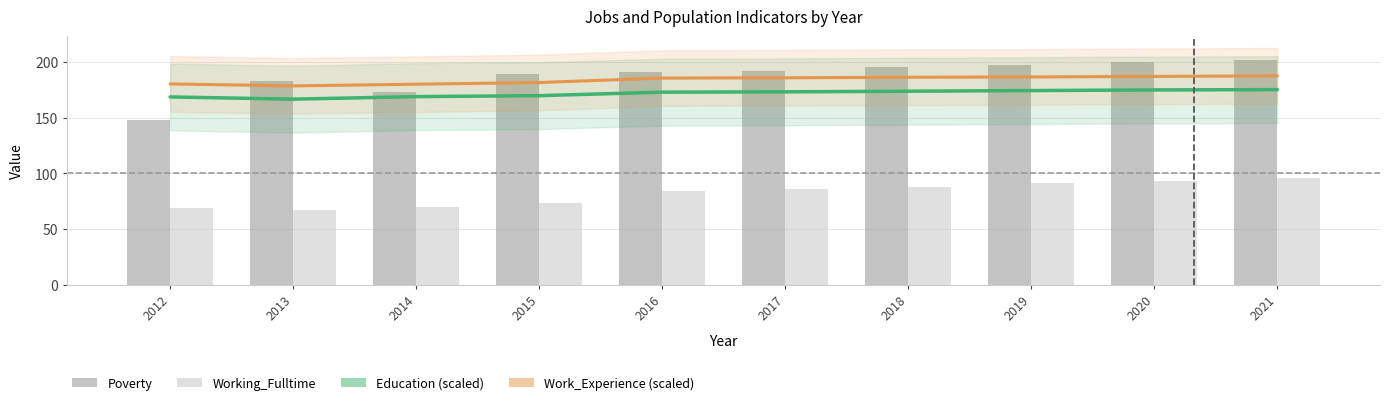

At which label does Working_Fulltime first exceed 86?

2018